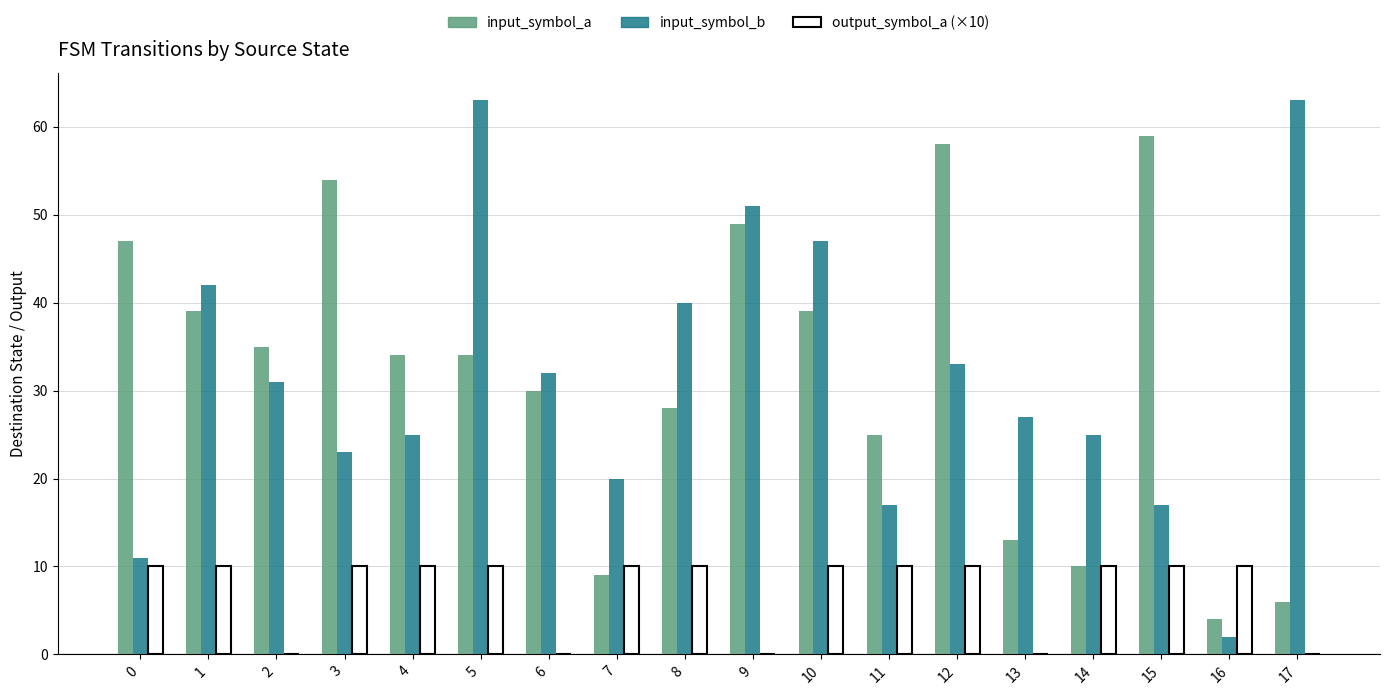

What is the total value across all series at 13?

40